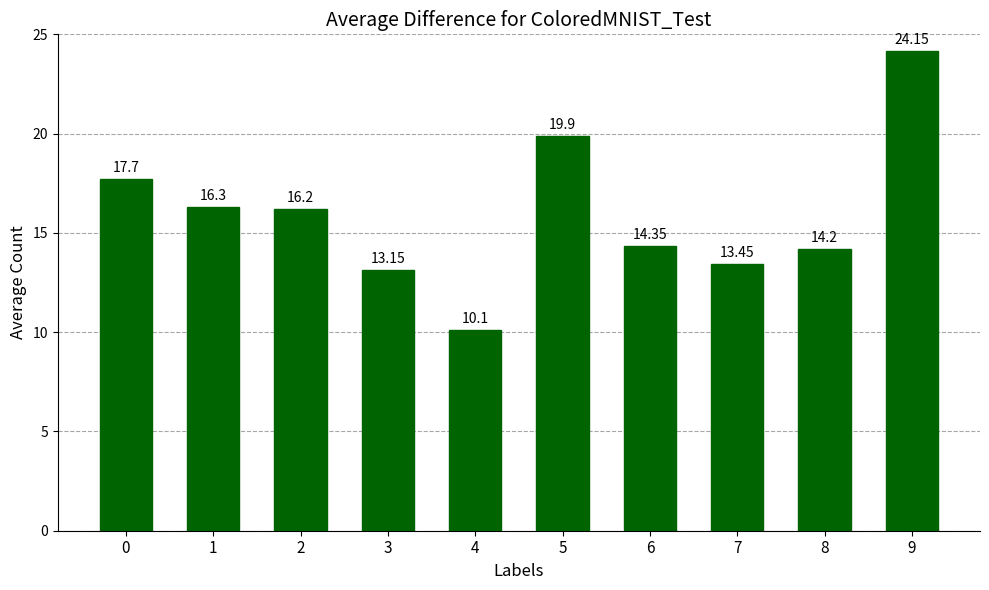

What is the ratio of the value at 7 to the value at 4?

1.3